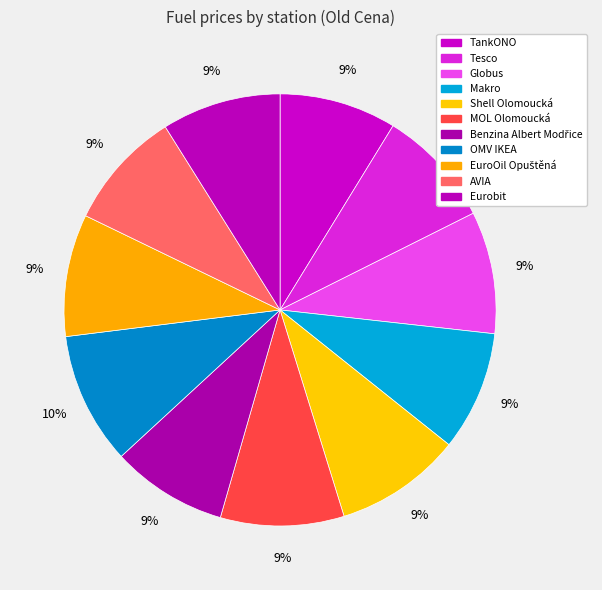

True or false: MOL Olomoucká accounts for 9% of the total.

True